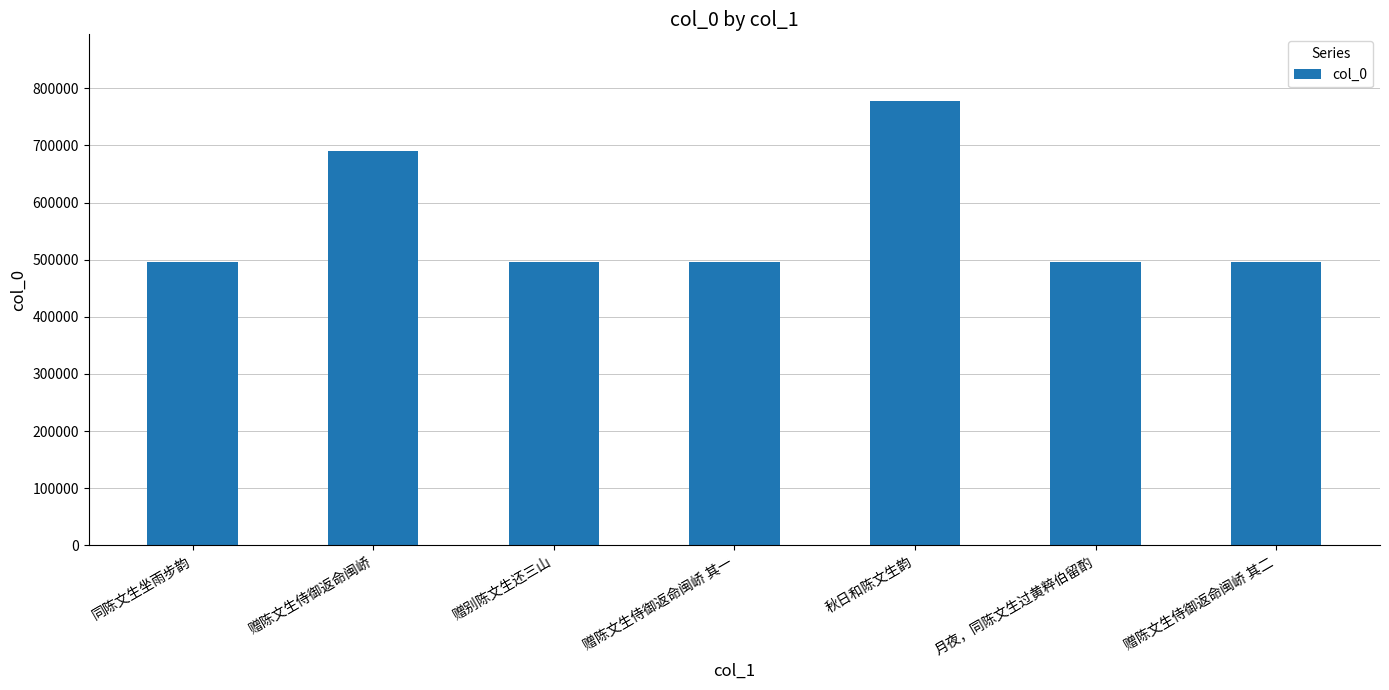

Where does the data first go above 495362?

赠陈文生侍御返命闽峤